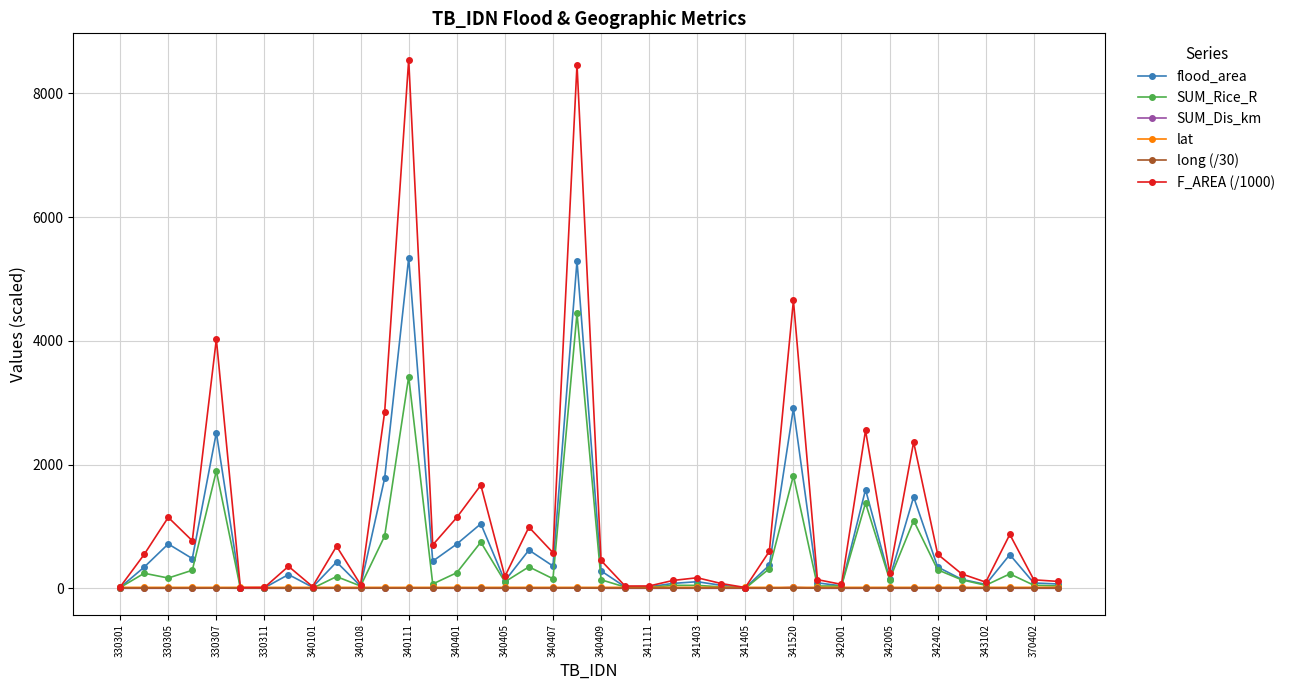

What is the lowest value of the lat series?

15.1